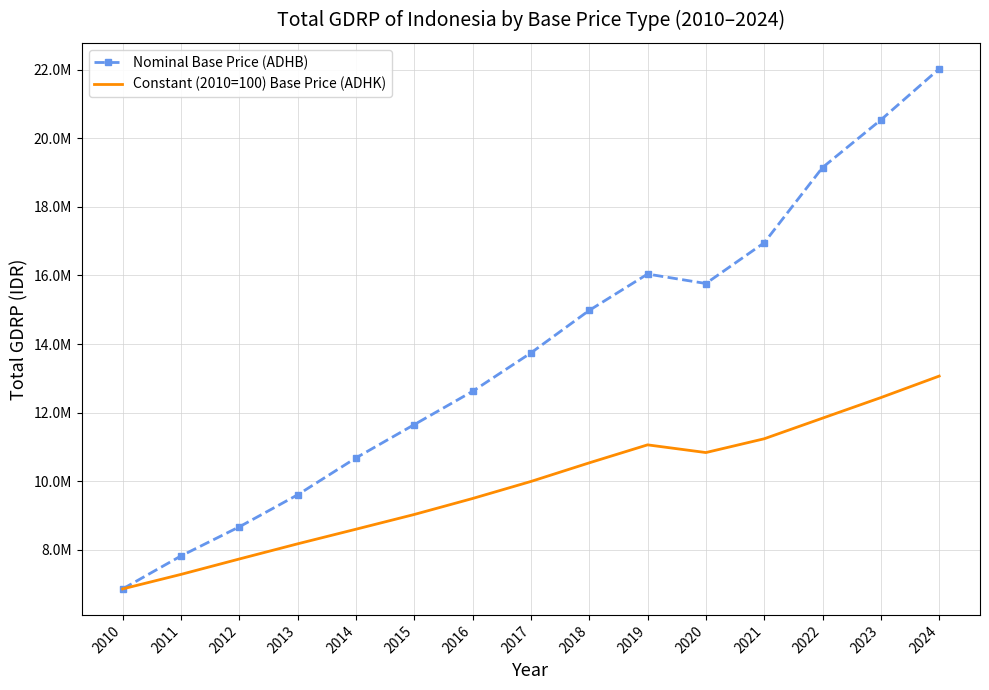

What is the average value of the Nominal Base Price (ADHB) series?

13806672